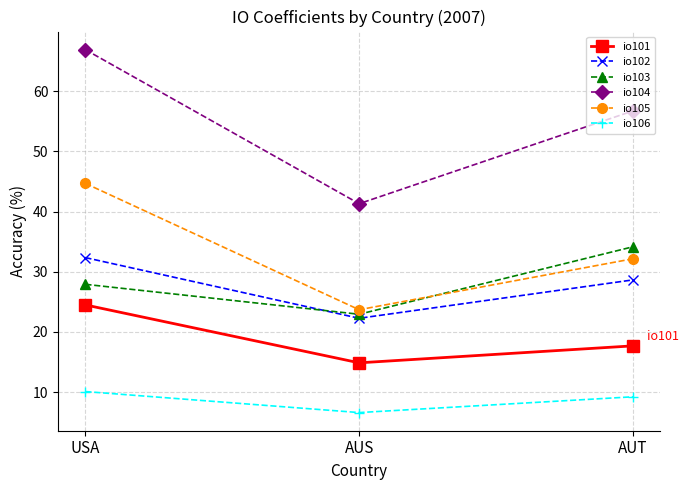

What is the highest value of the io103 series?

34.1